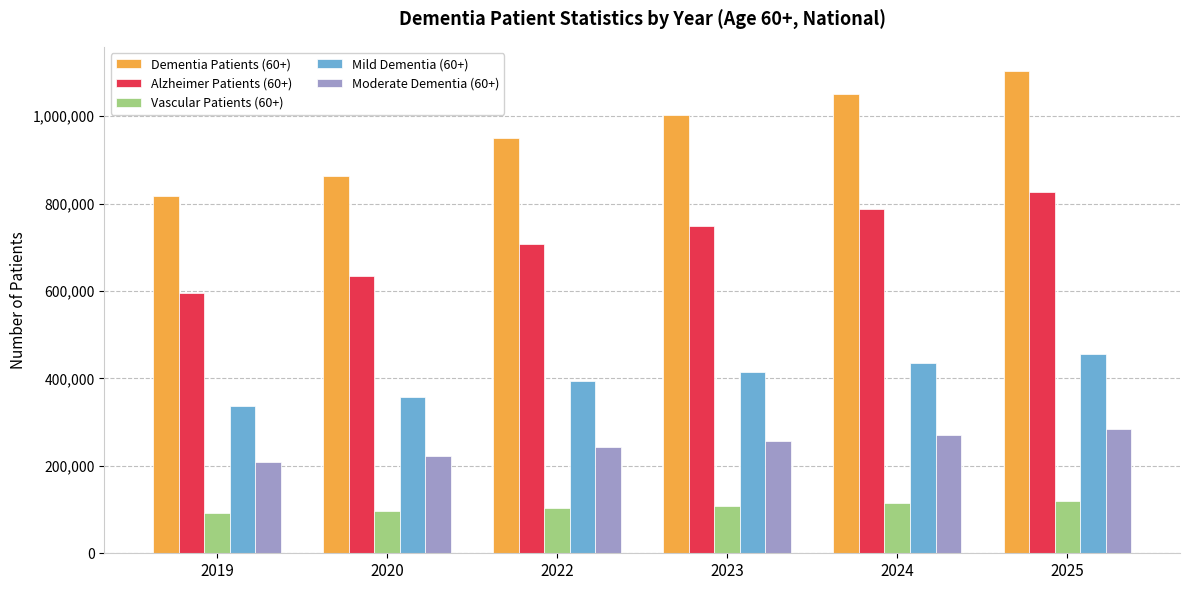

What is the smallest value displayed?

91531